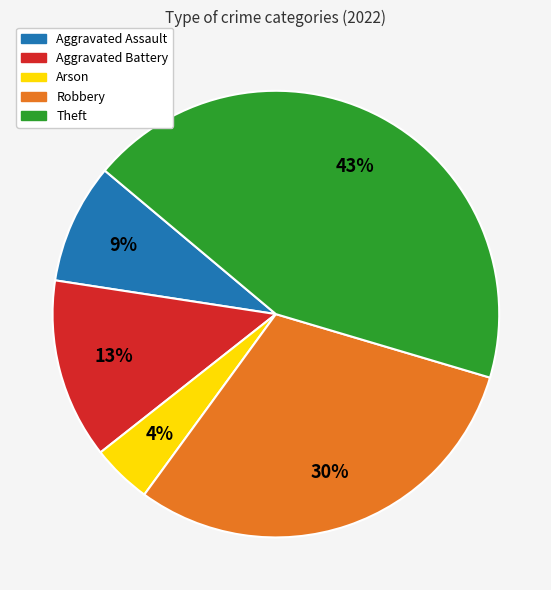

To the nearest percent, what percentage of the pie is Aggravated Battery?

13%